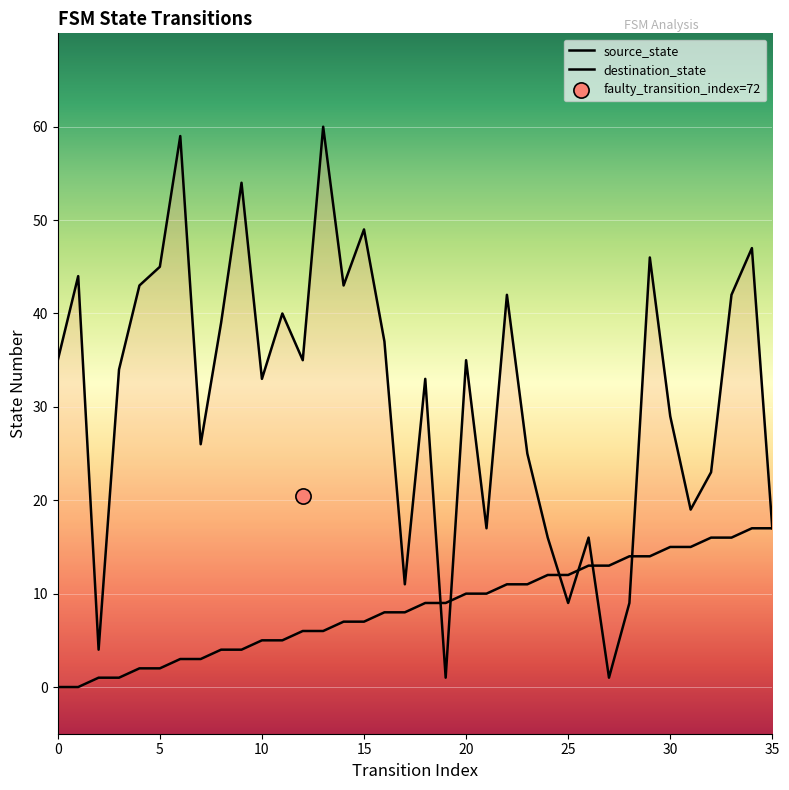

Which series has the largest total across all categories?

destination_state